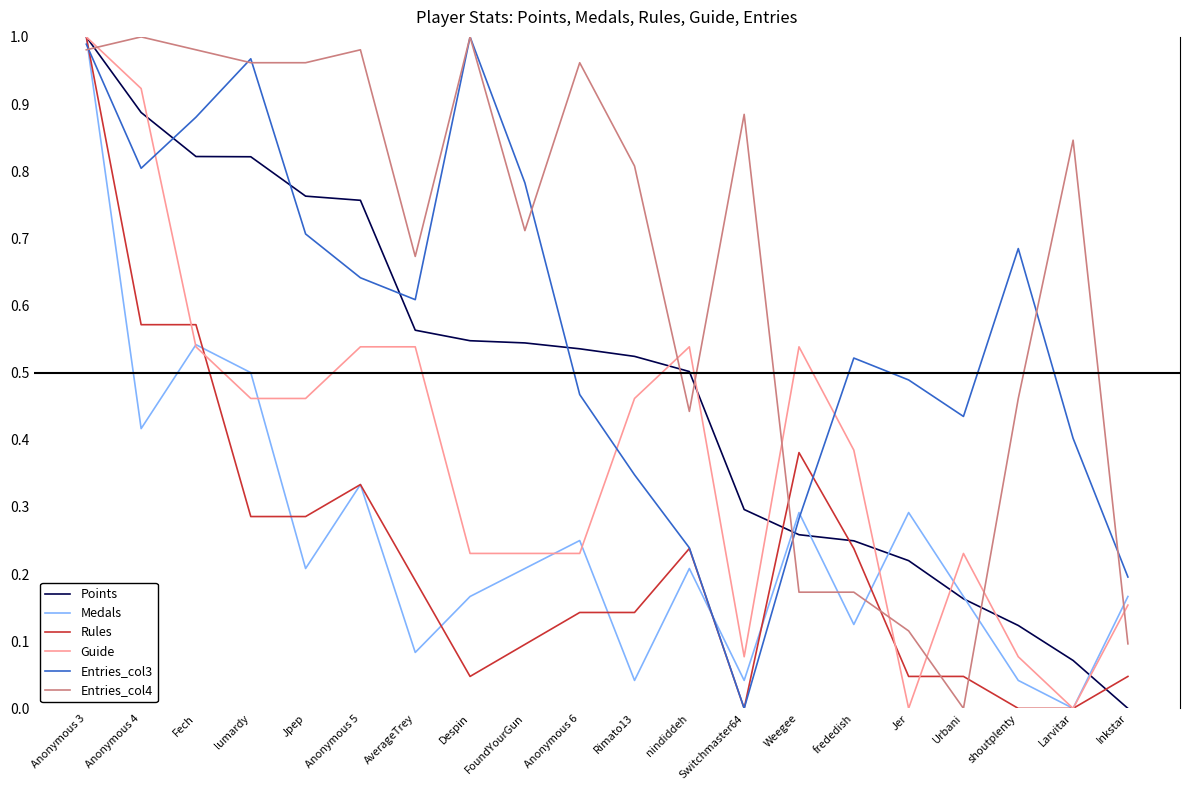

What position from the left is Jpep?

5